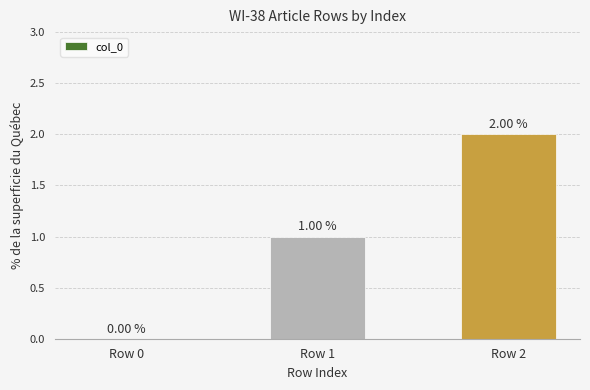

What is the greatest value displayed?

2